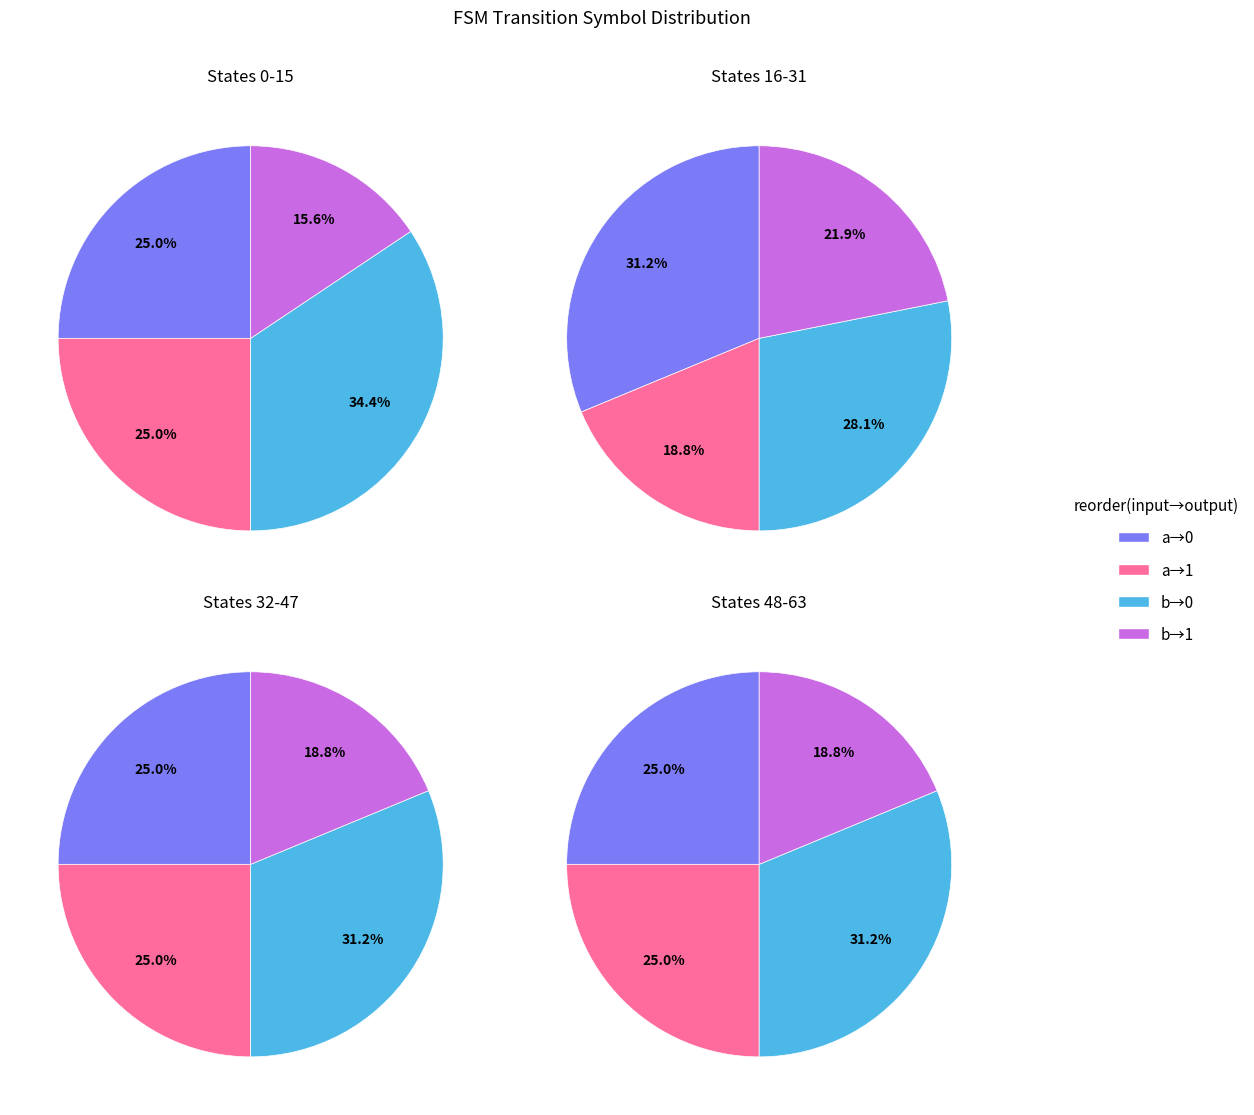

Does any single category account for the majority?

No